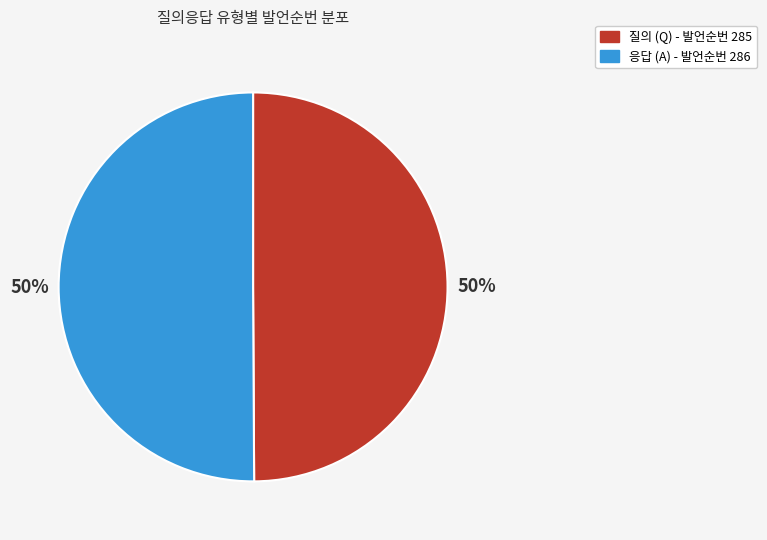

To the nearest percent, what is the average slice percentage?

50%